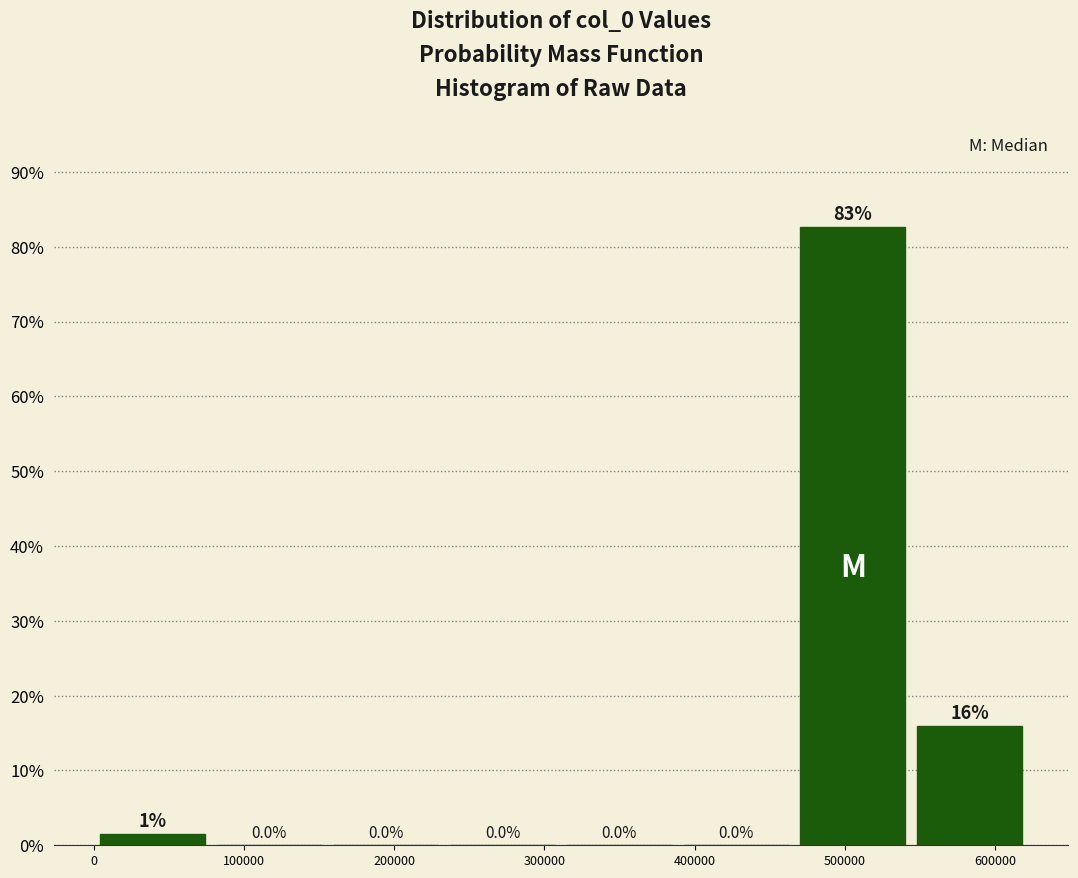

Over which range of the x-axis is the bar tallest?

470000 to 540000